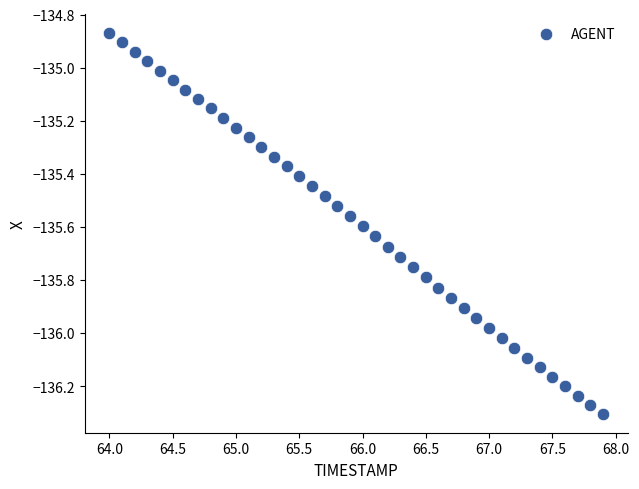

What is the range of Y values (max minus min)?

1.4